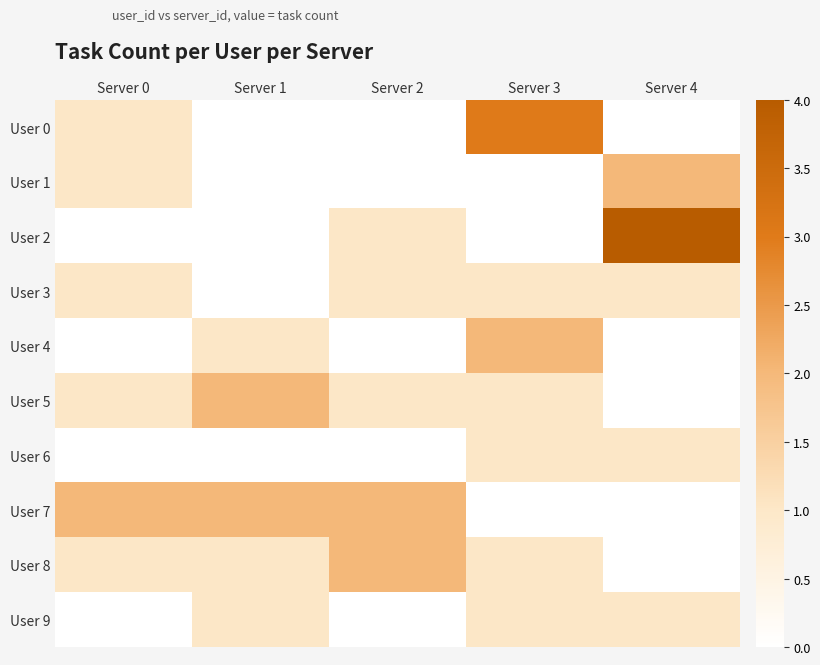

Reading left to right, what are all the values shown in this chart?

User 0: Server 0=1	Server 1=0	Server 2=0	Server 3=3	Server 4=0
User 1: Server 0=1	Server 1=0	Server 2=0	Server 3=0	Server 4=2
User 2: Server 0=0	Server 1=0	Server 2=1	Server 3=0	Server 4=4
User 3: Server 0=1	Server 1=0	Server 2=1	Server 3=1	Server 4=1
User 4: Server 0=0	Server 1=1	Server 2=0	Server 3=2	Server 4=0
User 5: Server 0=1	Server 1=2	Server 2=1	Server 3=1	Server 4=0
User 6: Server 0=0	Server 1=0	Server 2=0	Server 3=1	Server 4=1
User 7: Server 0=2	Server 1=2	Server 2=2	Server 3=0	Server 4=0
User 8: Server 0=1	Server 1=1	Server 2=2	Server 3=1	Server 4=0
User 9: Server 0=0	Server 1=1	Server 2=0	Server 3=1	Server 4=1